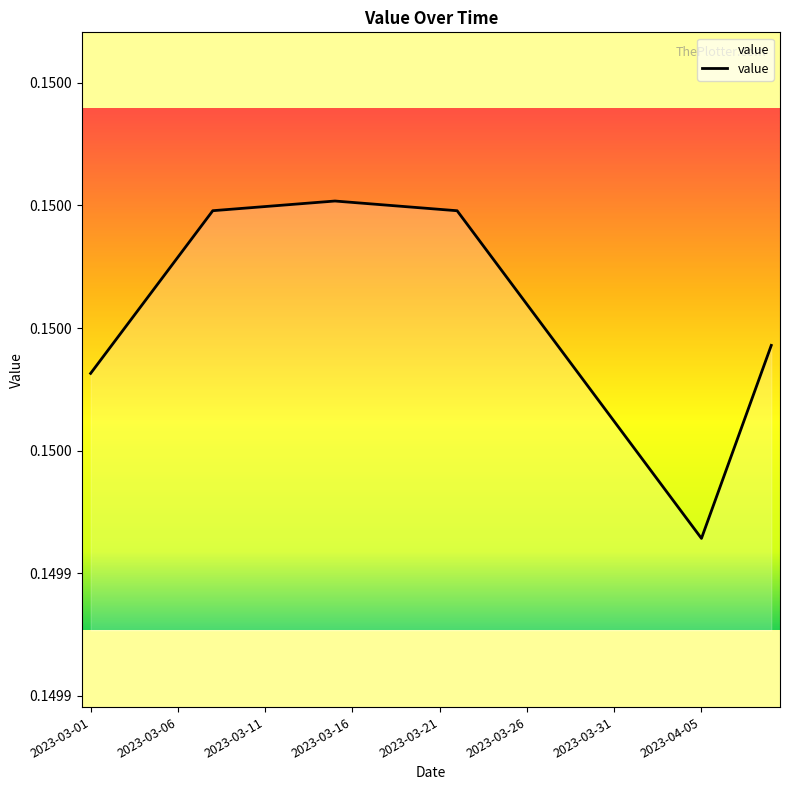

Is this an area chart (filled region under the line)?

No